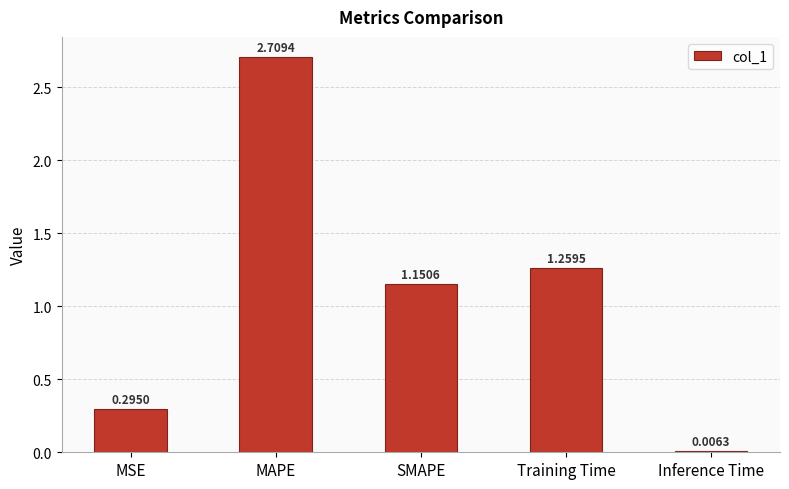

What is the change in value from MSE to Inference Time?

-0.3